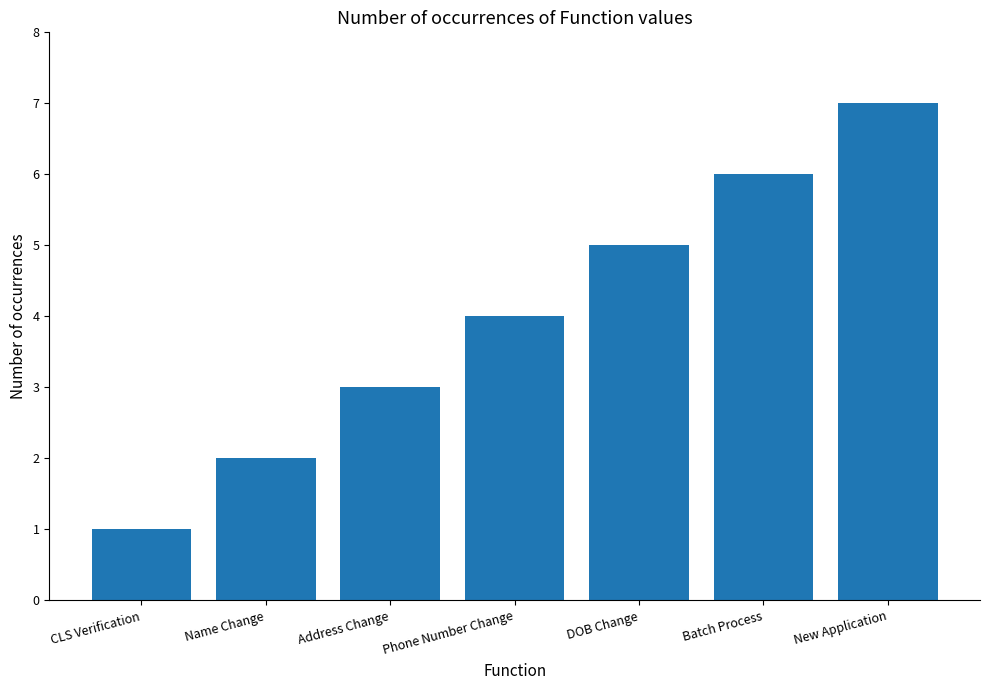

Count the values in the range 2 to 6.

5